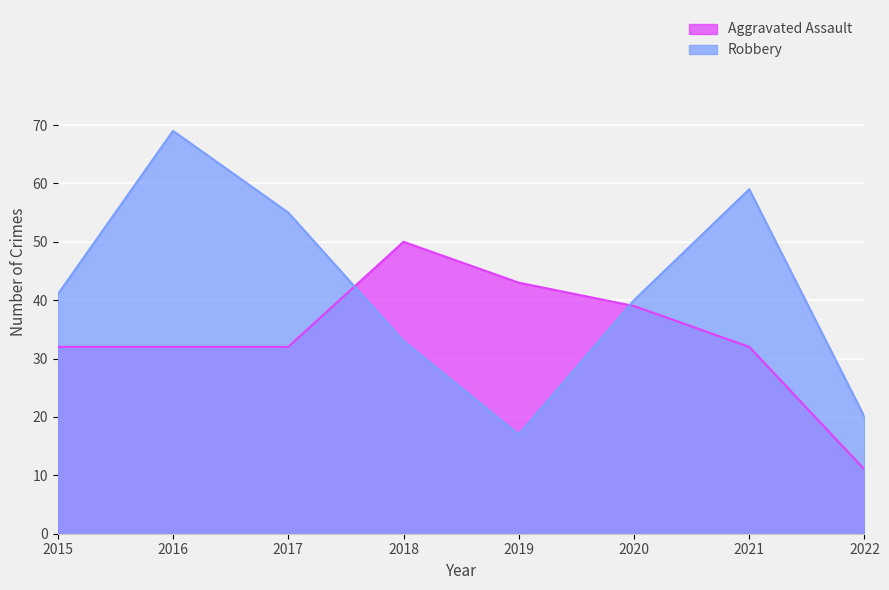

How many values in the Robbery series are below 41?

4